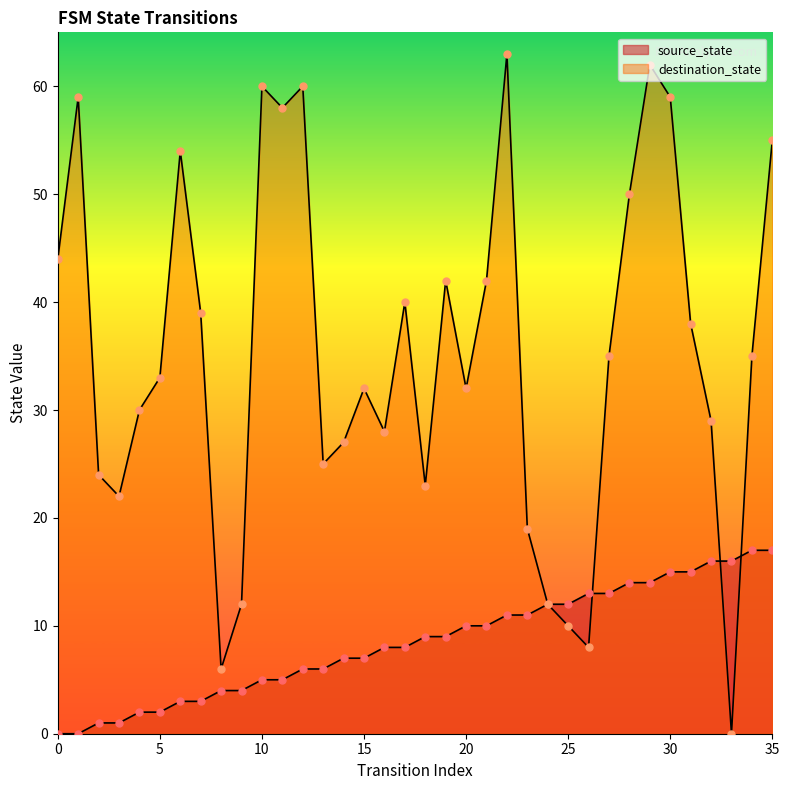

What is the total value across all series at 30?

74